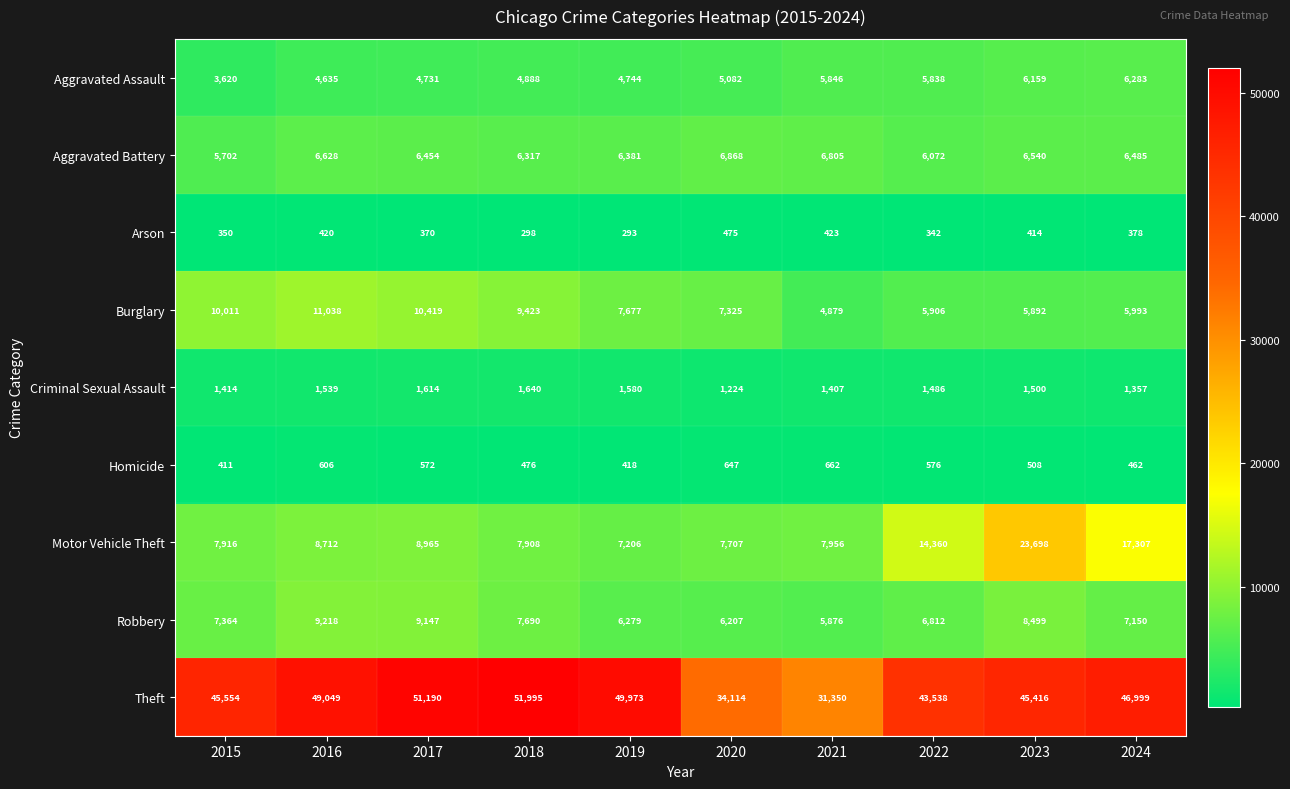

Which series has the largest range (max minus min)?

Theft